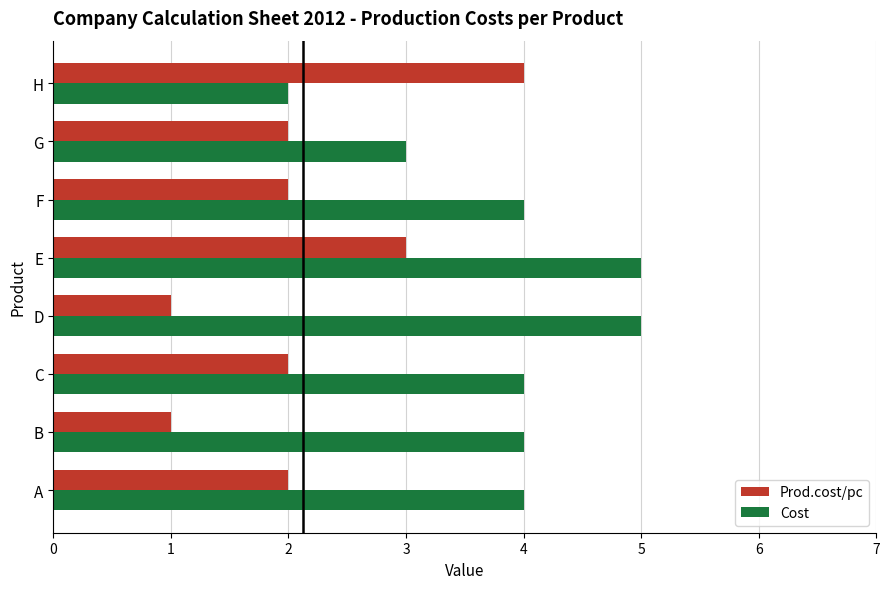

At which category is the sum across all series the highest?

E